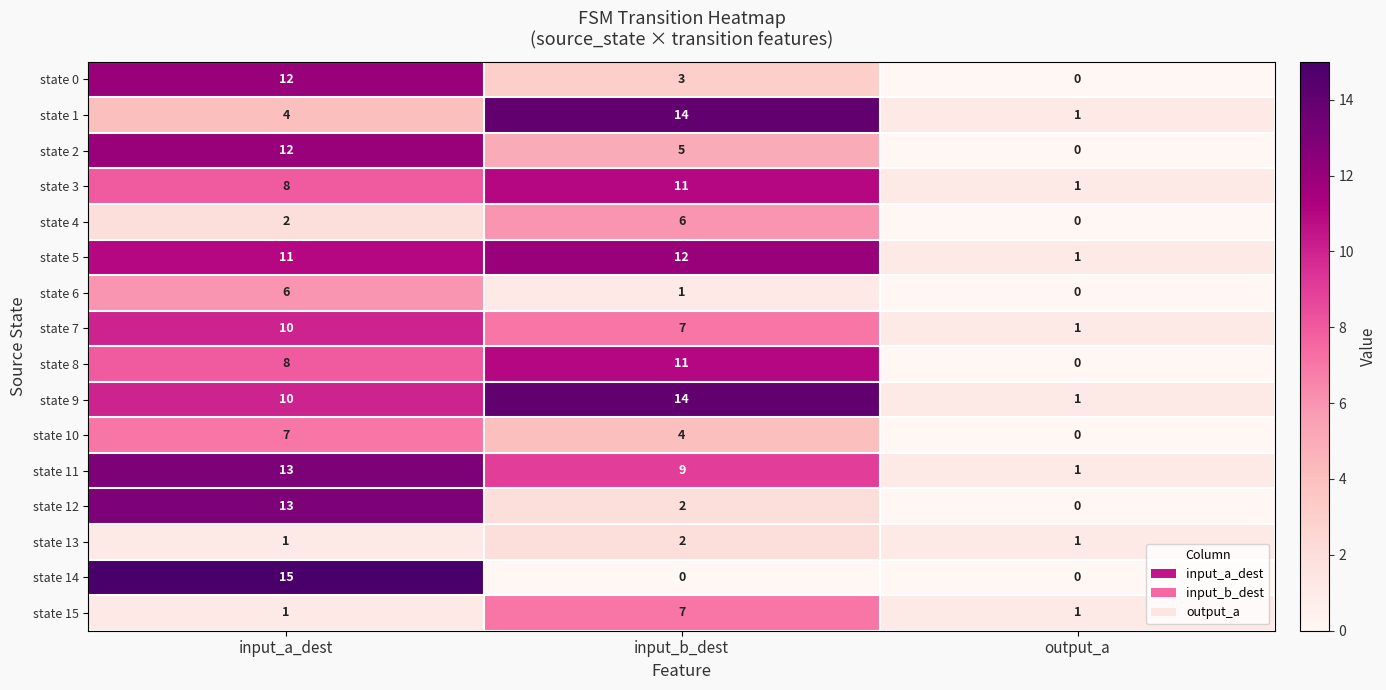

Is the value of state 2 at input_a_dest greater than the value of state 3 at input_a_dest?

Yes